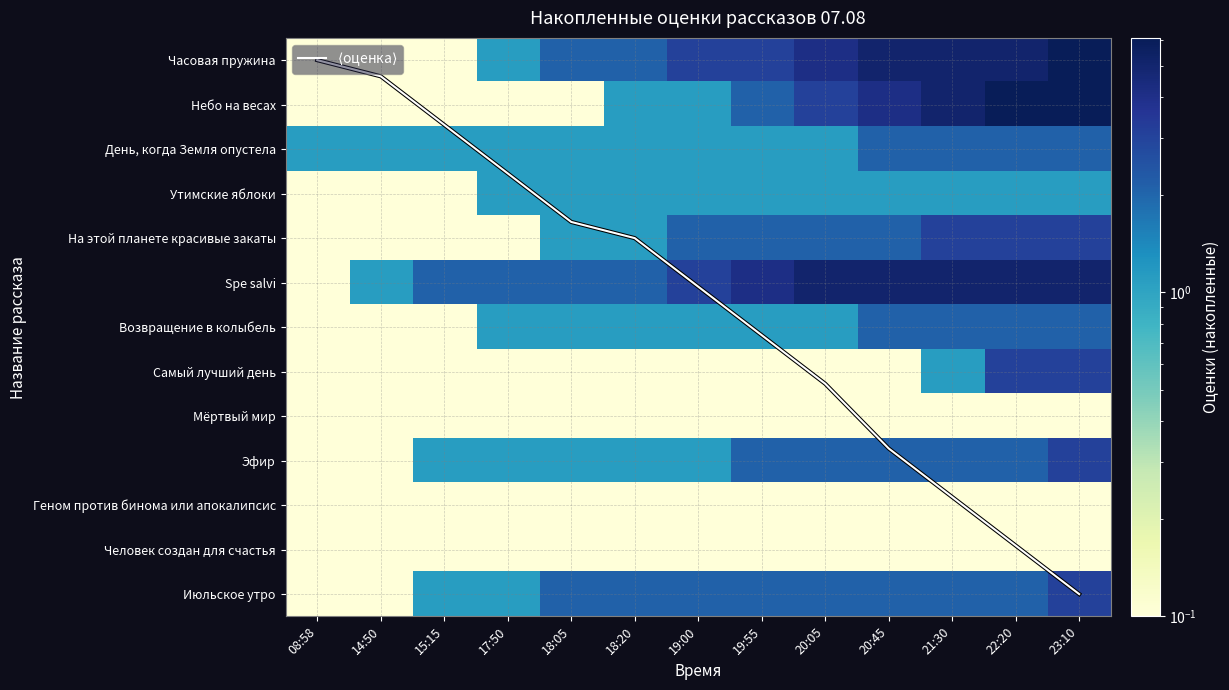

At which category does the chart reach its peak across all series?

23:10